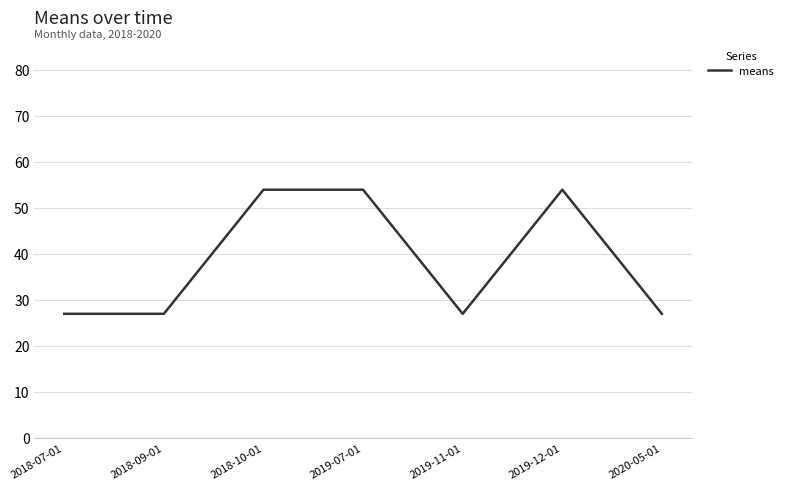

Reading left to right, extract all data points from this chart.

2018-07-01=27.0	2018-09-01=27.0	2018-10-01=53.9	2019-07-01=53.9	2019-11-01=27.0	2019-12-01=53.9	2020-05-01=27.0